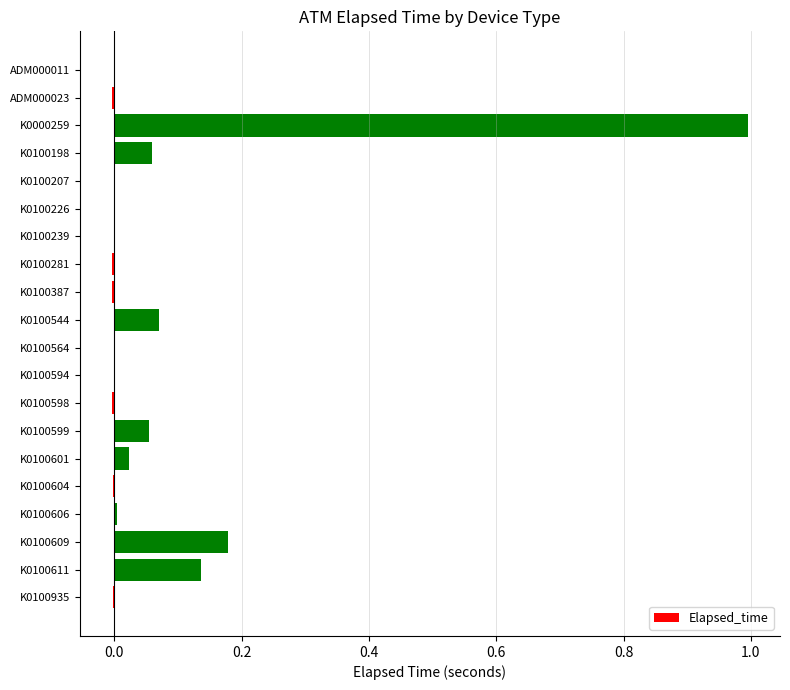

What is the sum of all values?

1.5